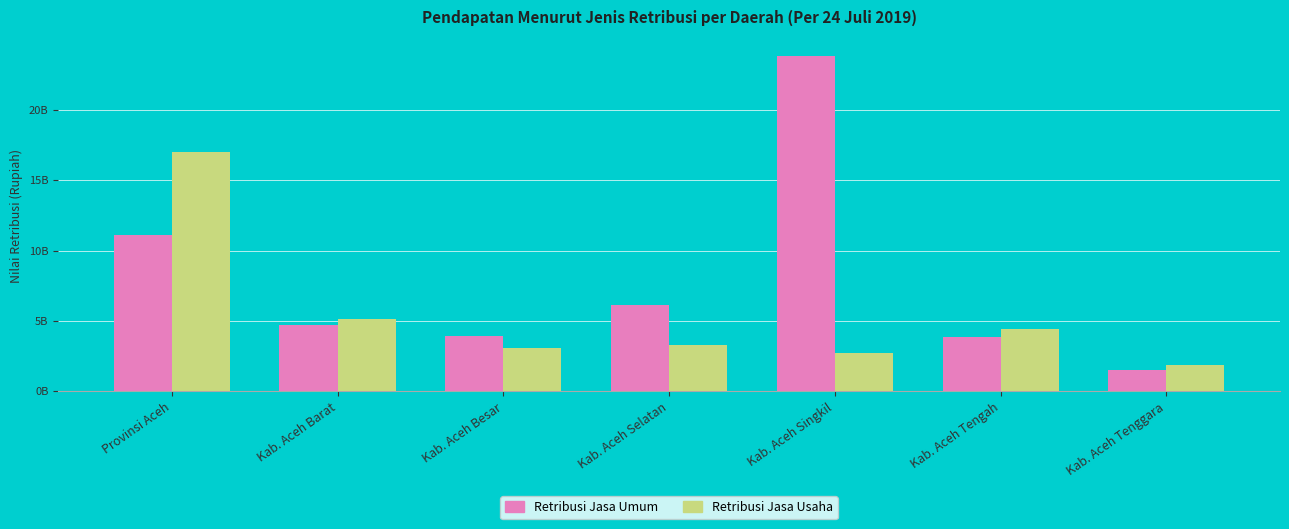

Does the chart contain stacked bars?

No